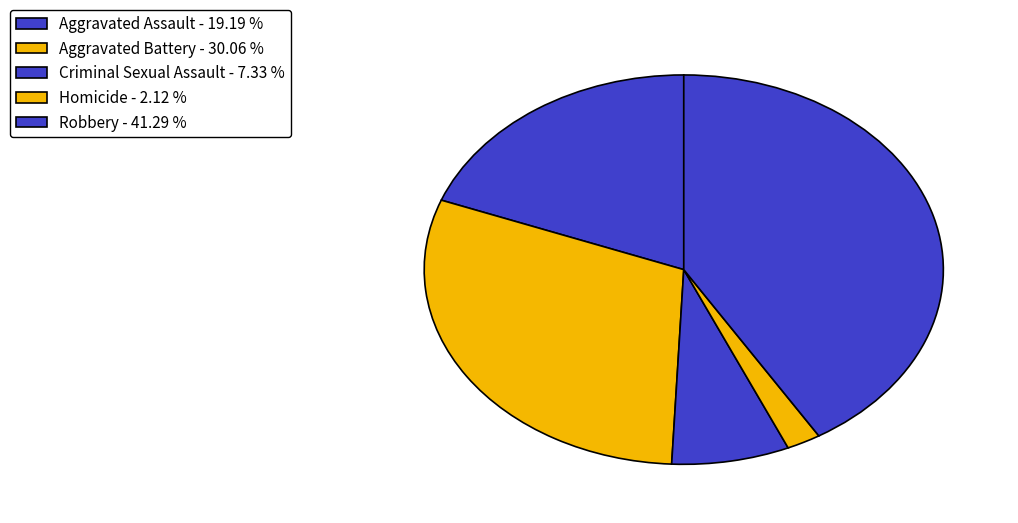

Combined, what portion of the pie is Aggravated Battery and Robbery?

71.4%